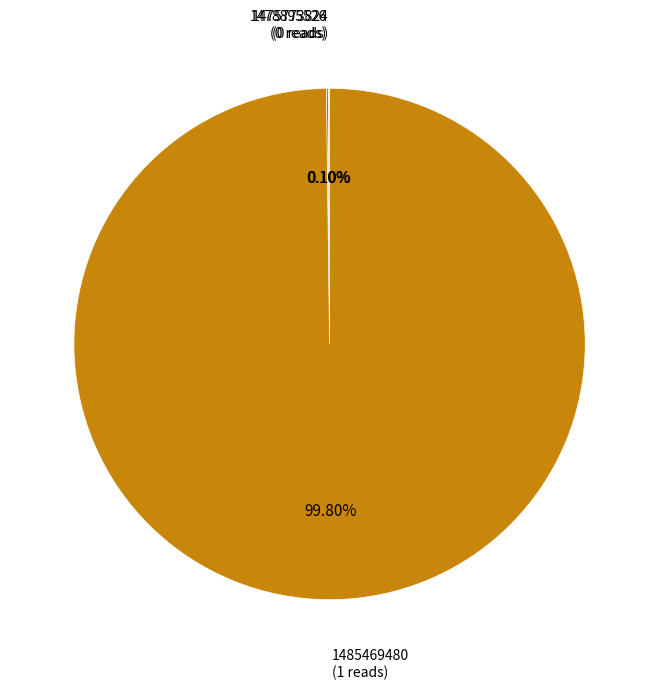

Is there any slice that represents more than half of the pie?

Yes